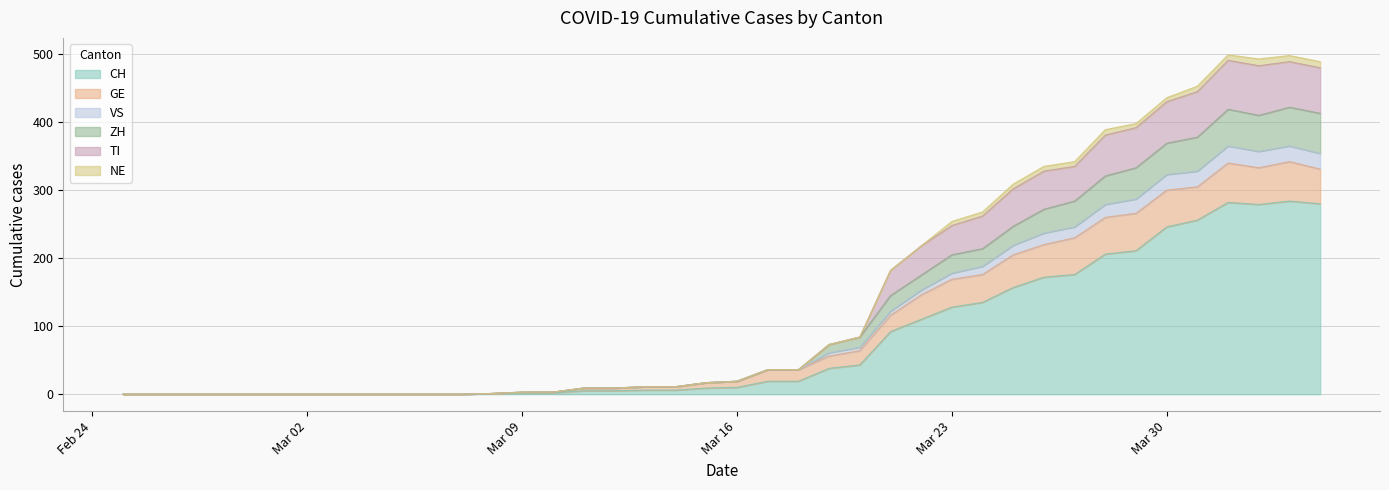

At how many categories does at least one series exceed 102?

15